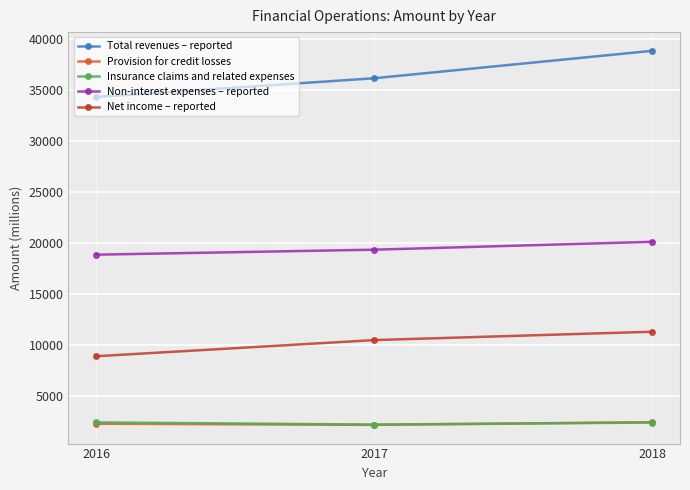

The value of Net income – reported at 2017 is 16526. True or false?

False